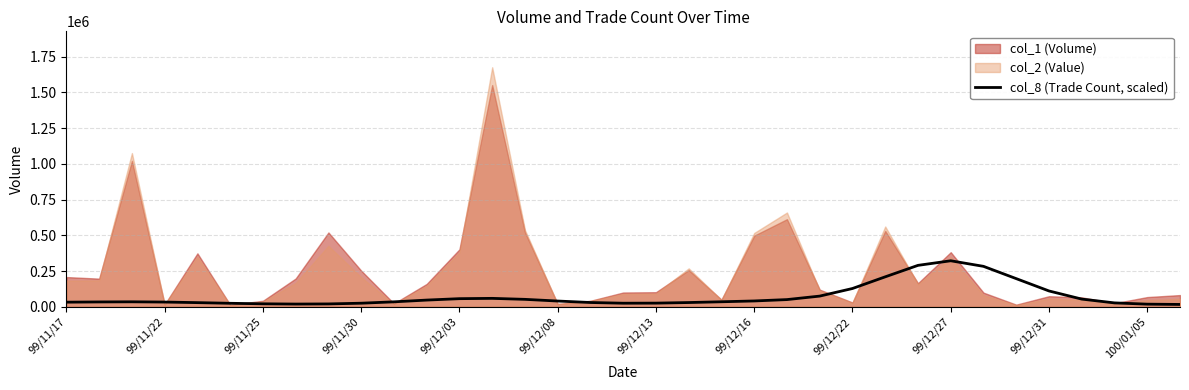

What is the maximum value for col_8 (Trade Count, scaled)?

321972.5